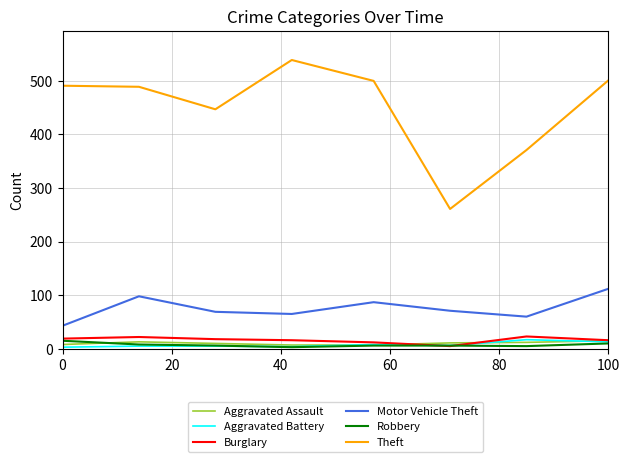

True or false: Aggravated Assault and Motor Vehicle Theft cross at least once.

False